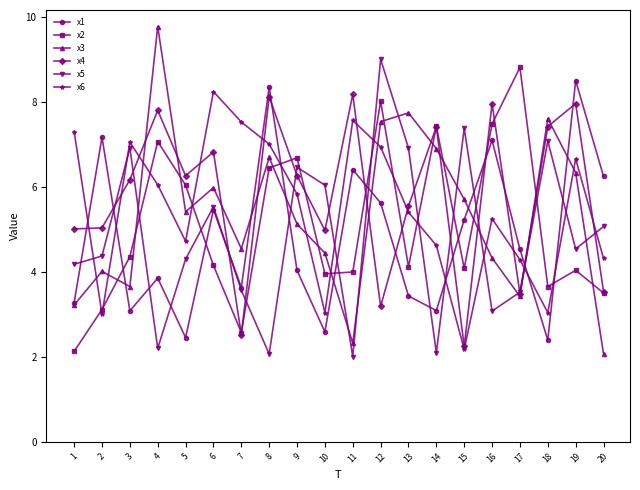

At which label does x3 reach its peak?

4